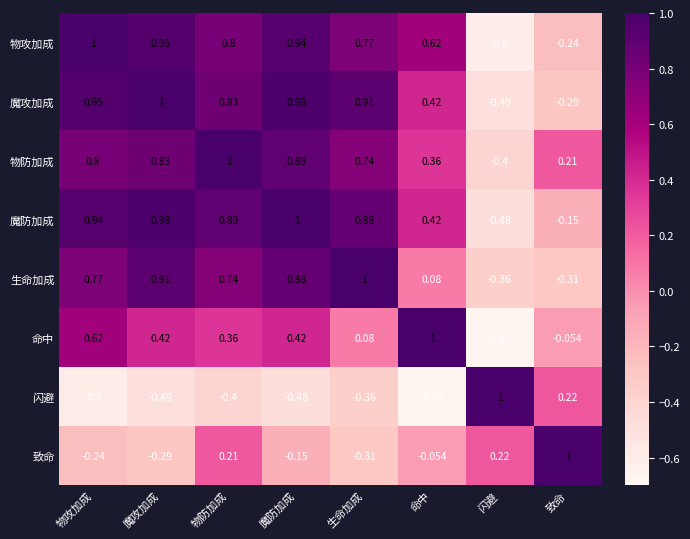

What is the spread (max minus min) of values at 生命加成?

1.4